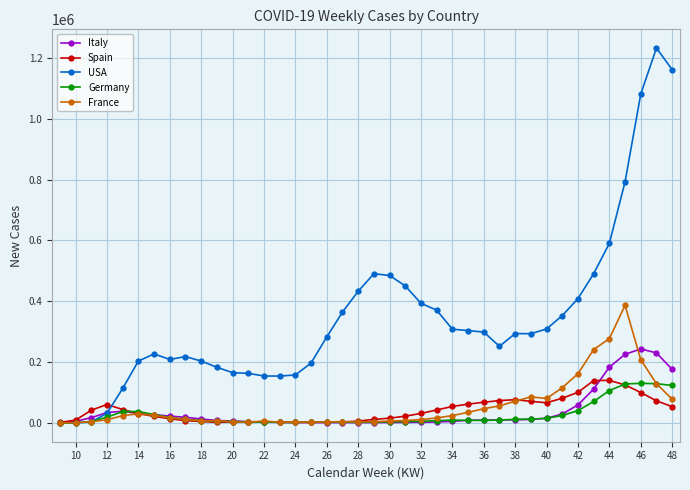

What is the greatest value displayed?

1232592